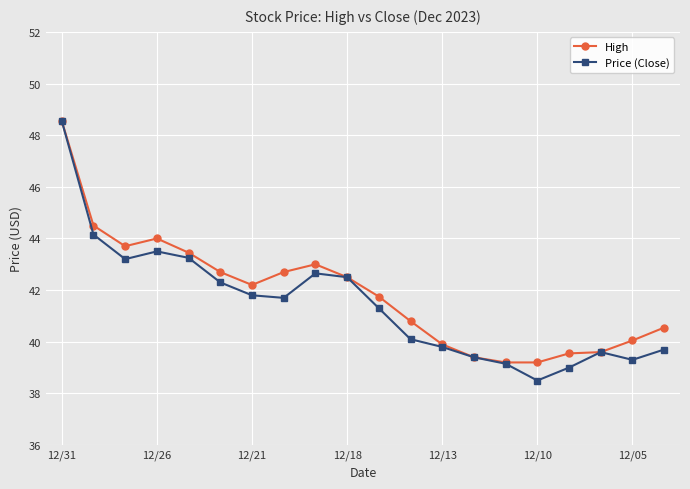

What is the minimum value shown in the chart?

38.5